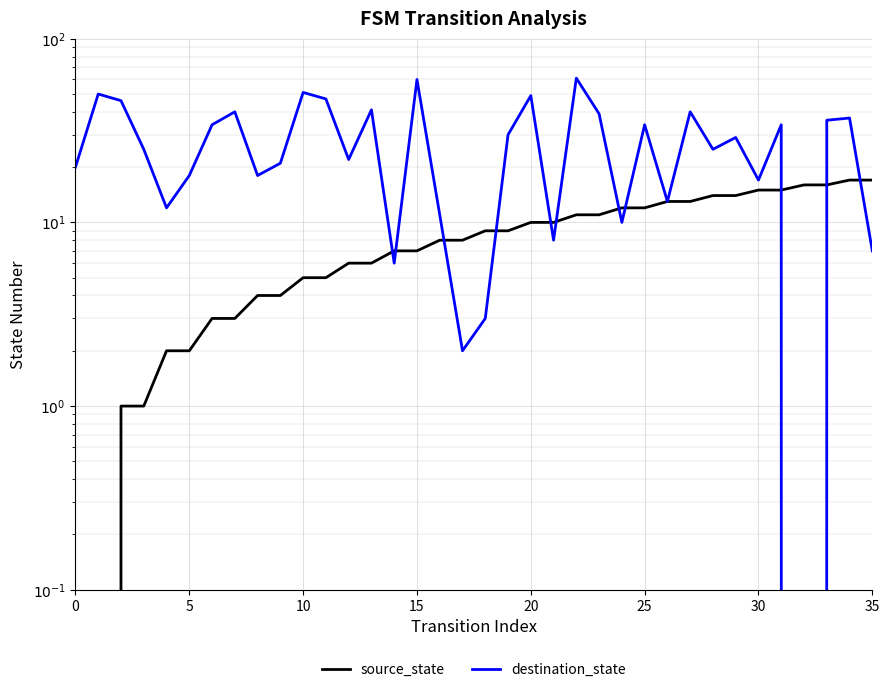

How many data points does each series have?

36